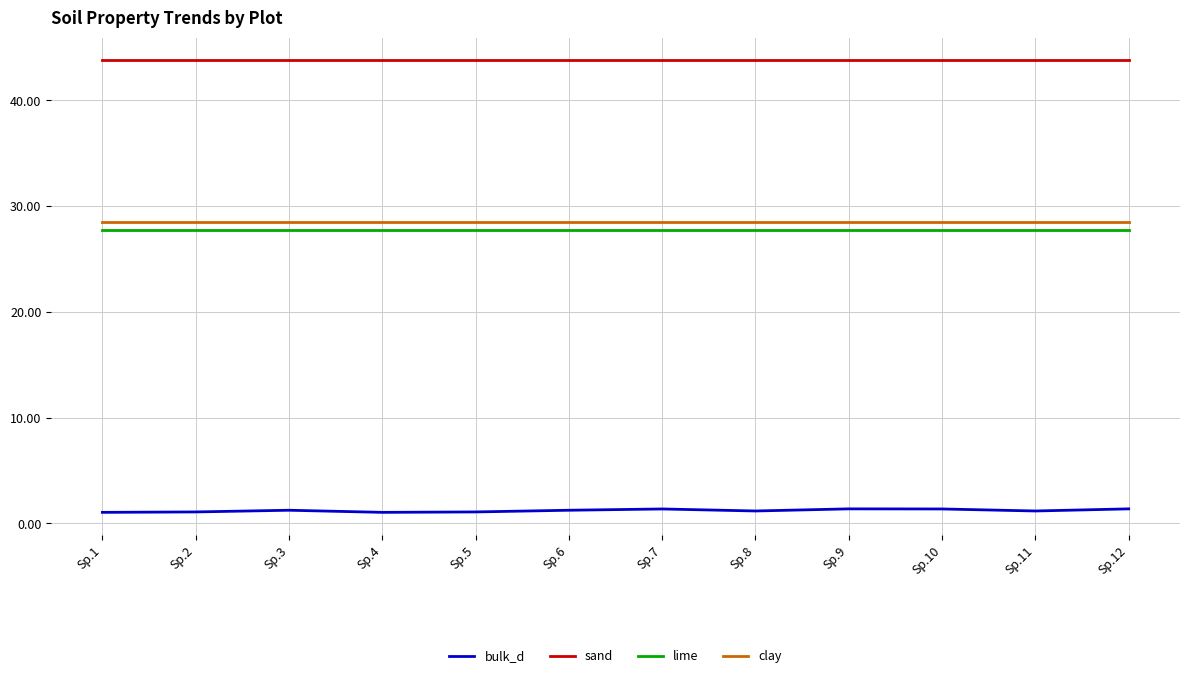

What is the maximum value shown in the chart?

43.8